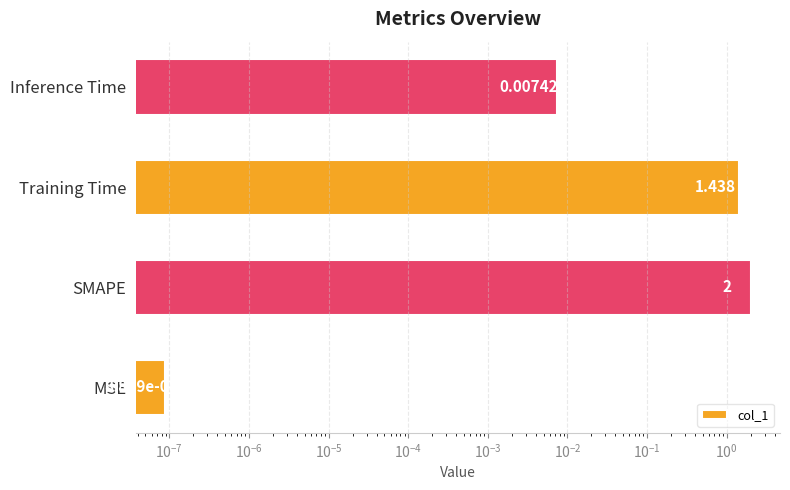

Reading left to right, transcribe all the data shown in this chart.

0.0	2.0	1.4	0.0